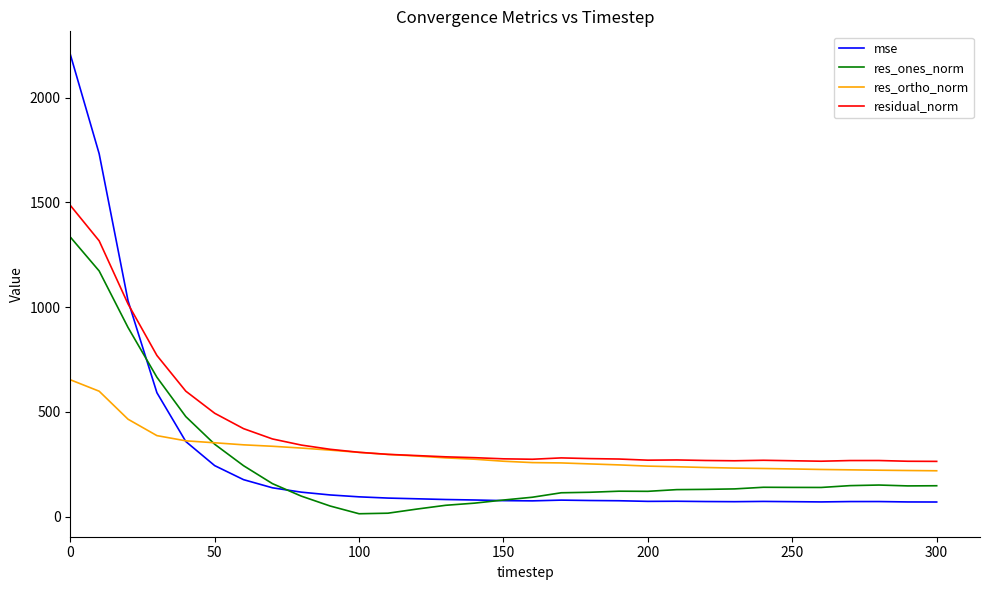

What is the greatest value displayed?

2206.2